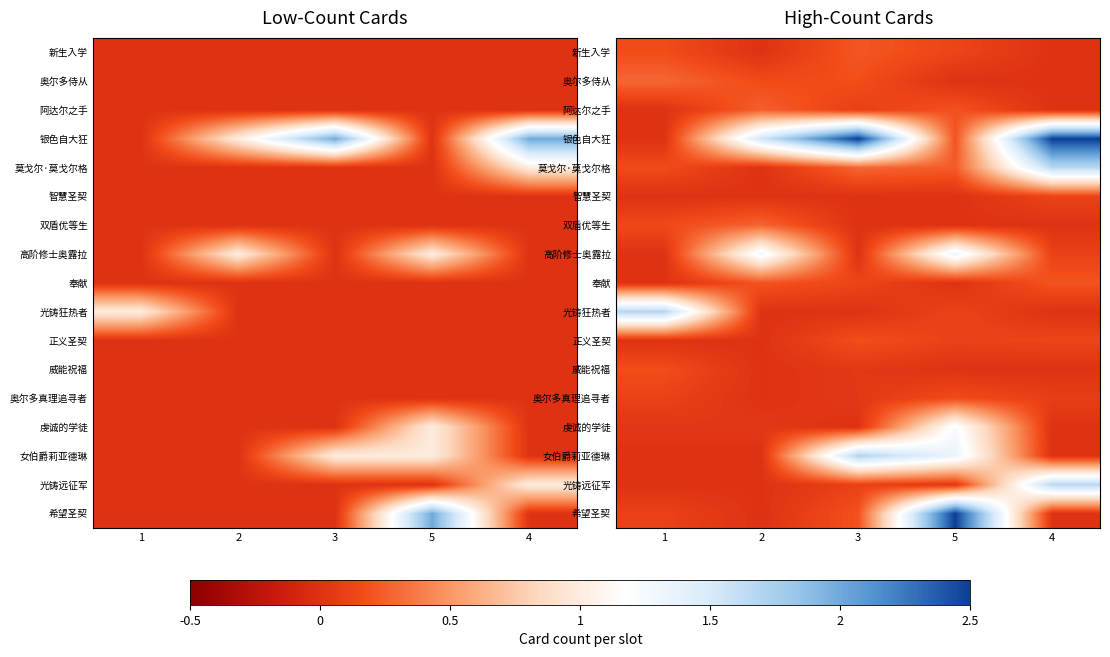

Is the value of 女伯爵莉亚德琳 at 3 greater than the value of 新生入学 at 4?

Yes